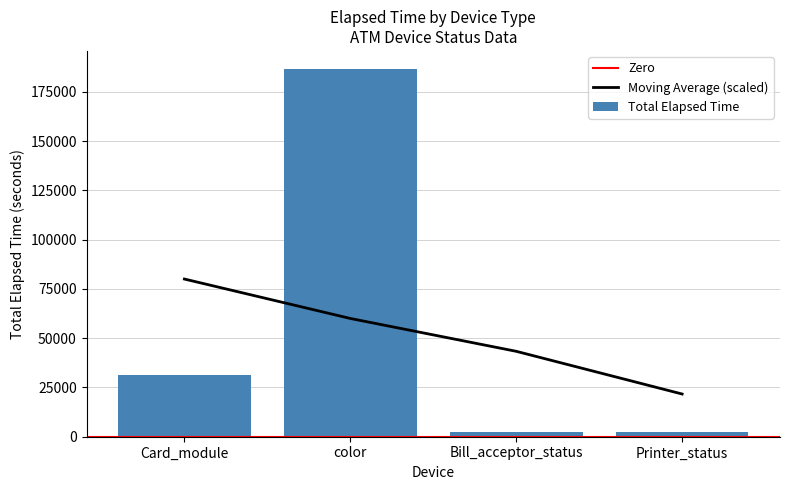

Approximately how many times larger is the value at Card_module compared to Bill_acceptor_status?

21.3